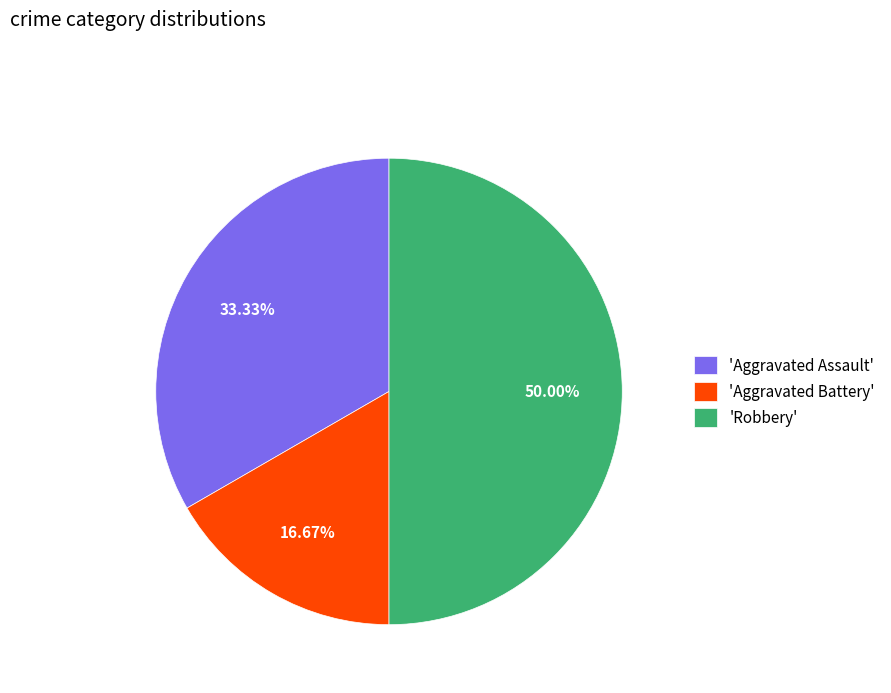

Combined, do 'Robbery' and 'Aggravated Battery' account for over 50%?

Yes